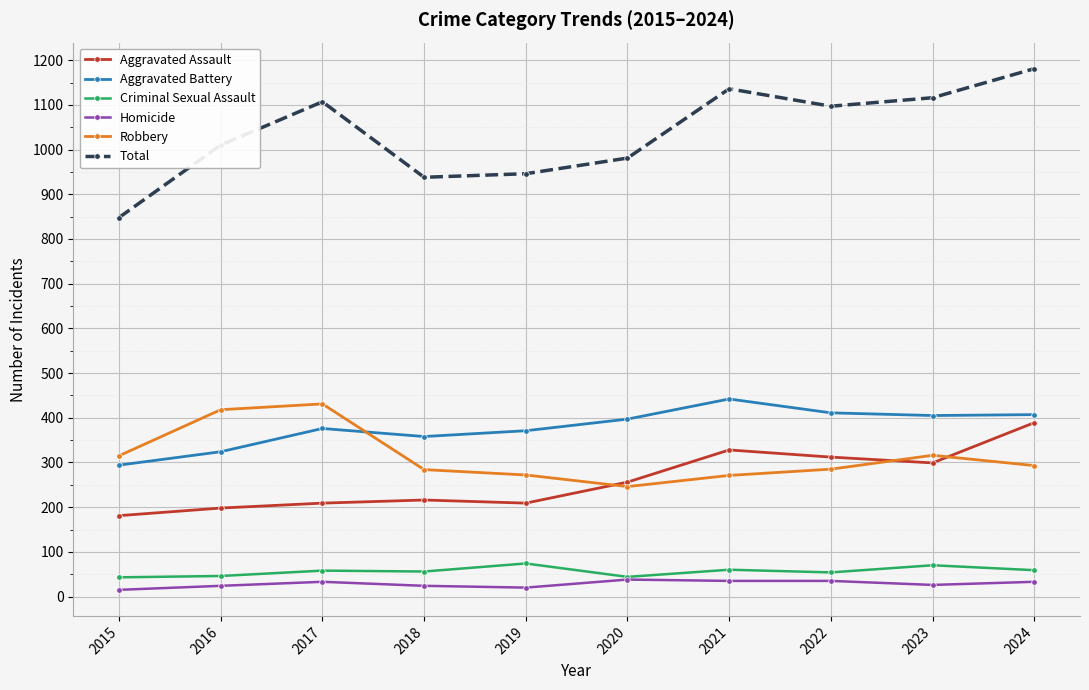

True or false: Aggravated Assault has more than 0 interior local peaks.

True